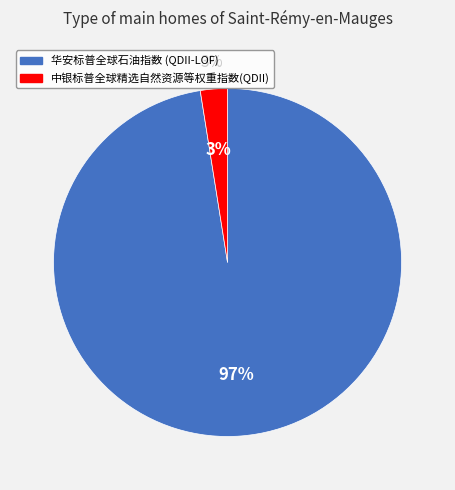

Count the number of slices in the pie.

2